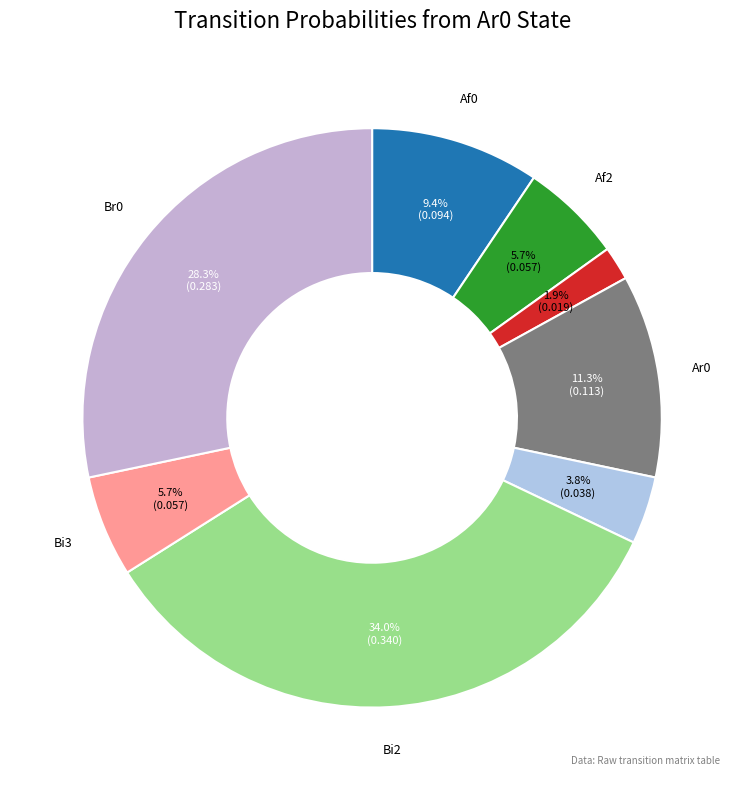

Which category has the biggest portion of the pie?

Bi2